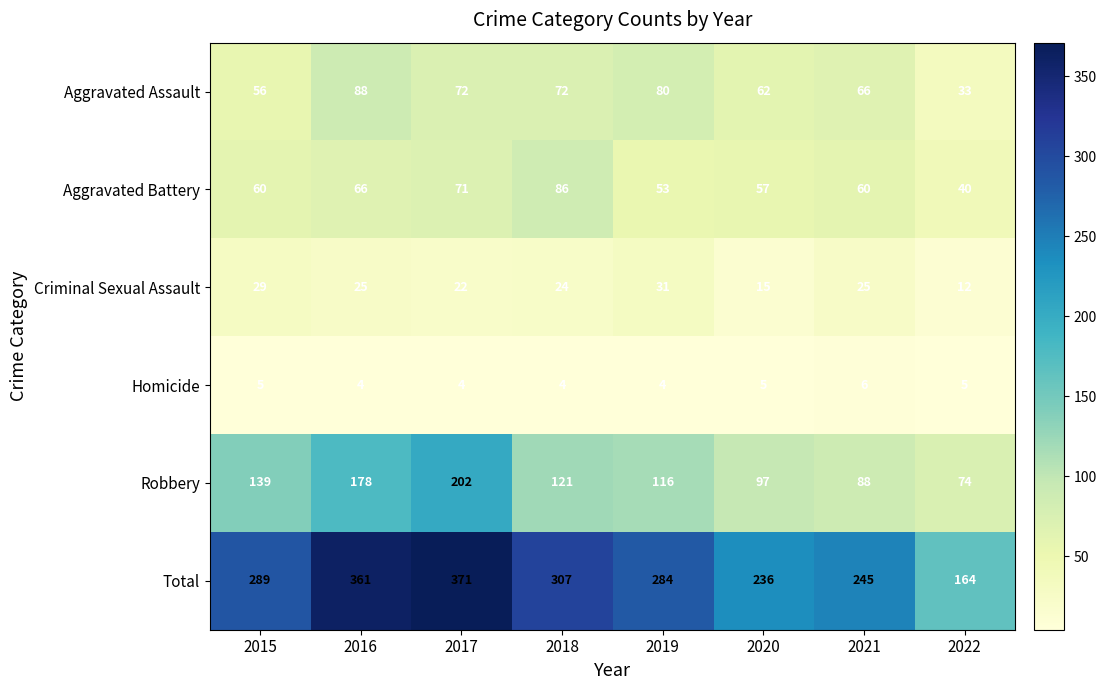

Is it true that Total equals 164 at 2022?

True